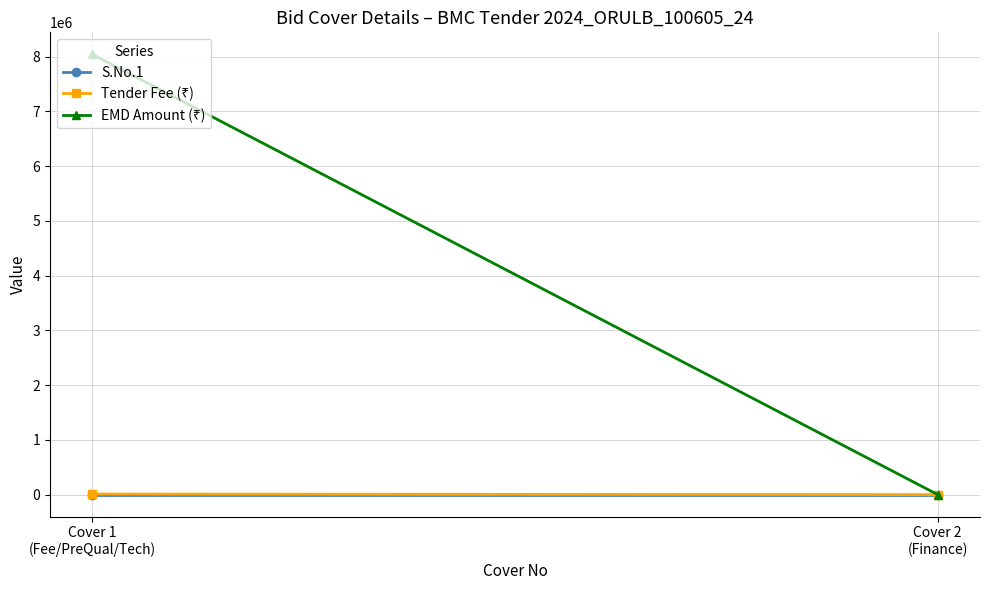

The value of EMD Amount (₹) at Cover 2
(Finance) is 0. True or false?

True